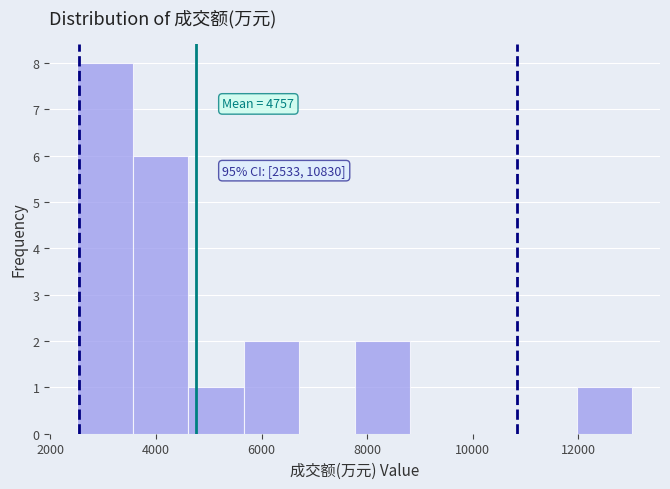

Which range on the x-axis has the tallest bar?

2600 to 3600